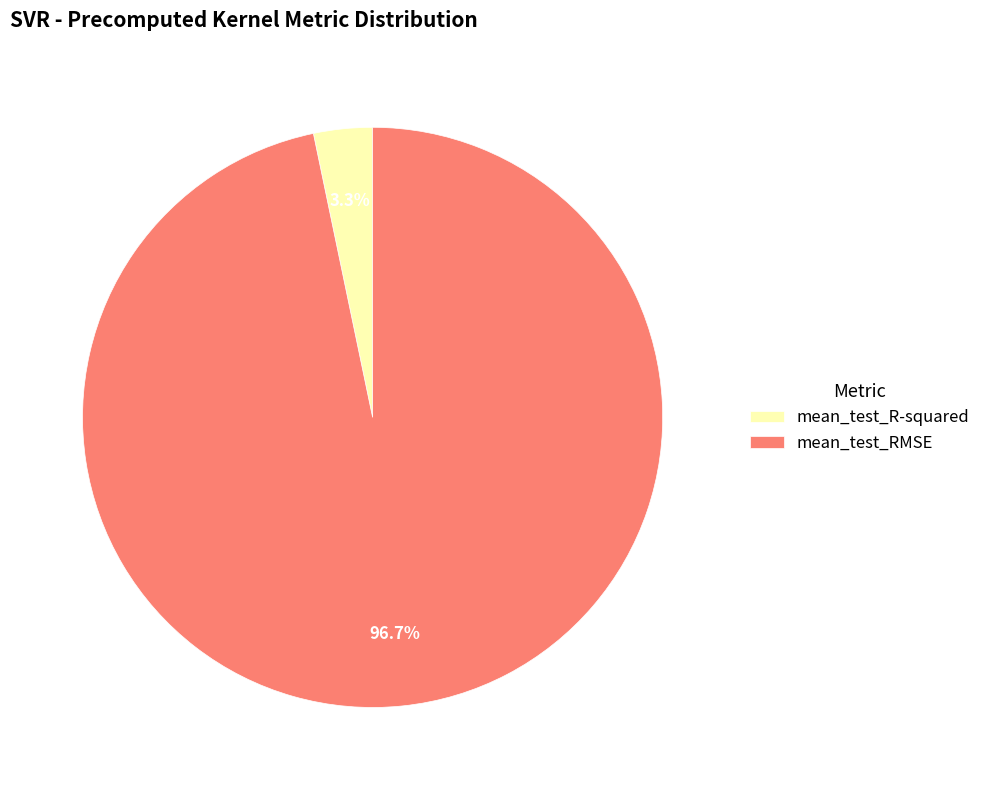

To the nearest percent, what is the difference between the mean_test_RMSE and mean_test_R-squared slice percentages?

93%